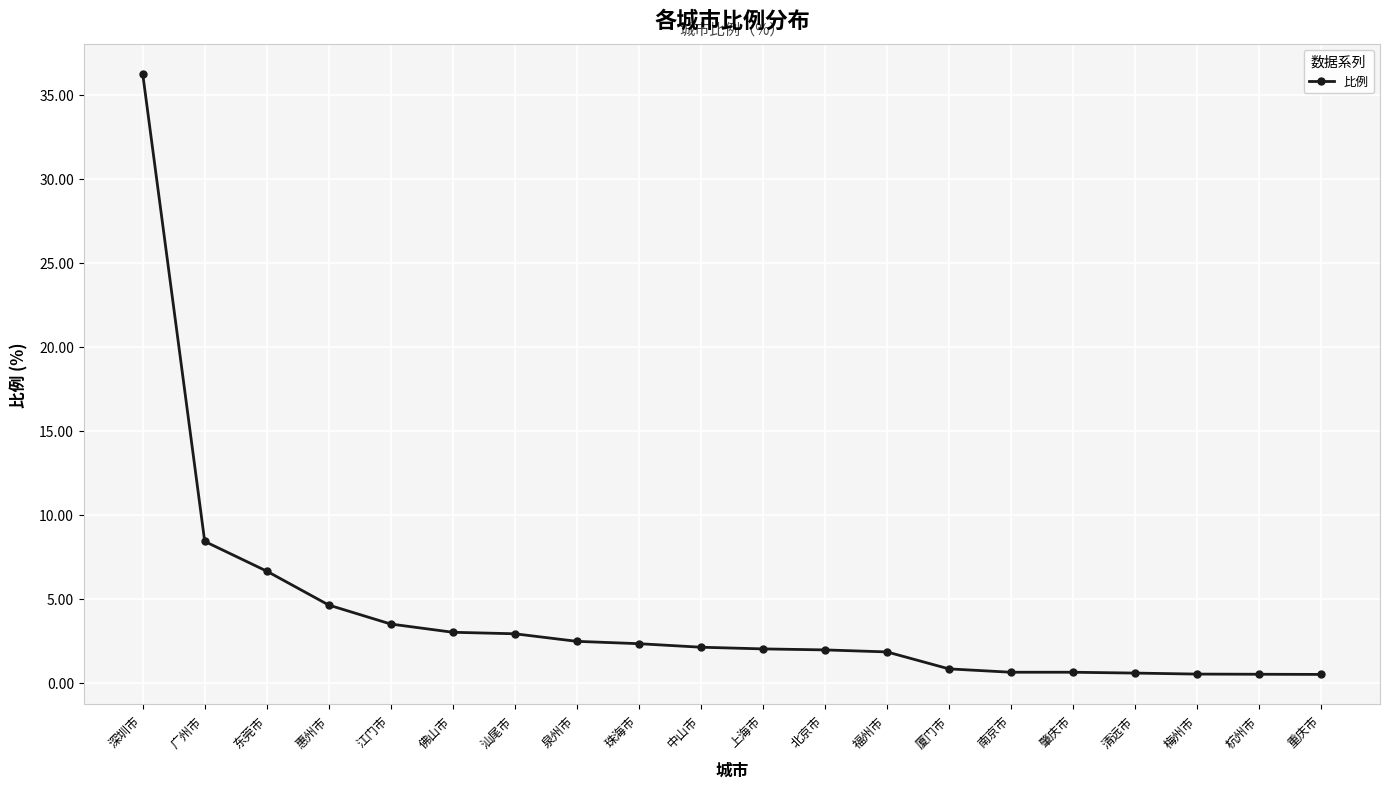

What is the change in value from 东莞市 to 清远市?

-6.1